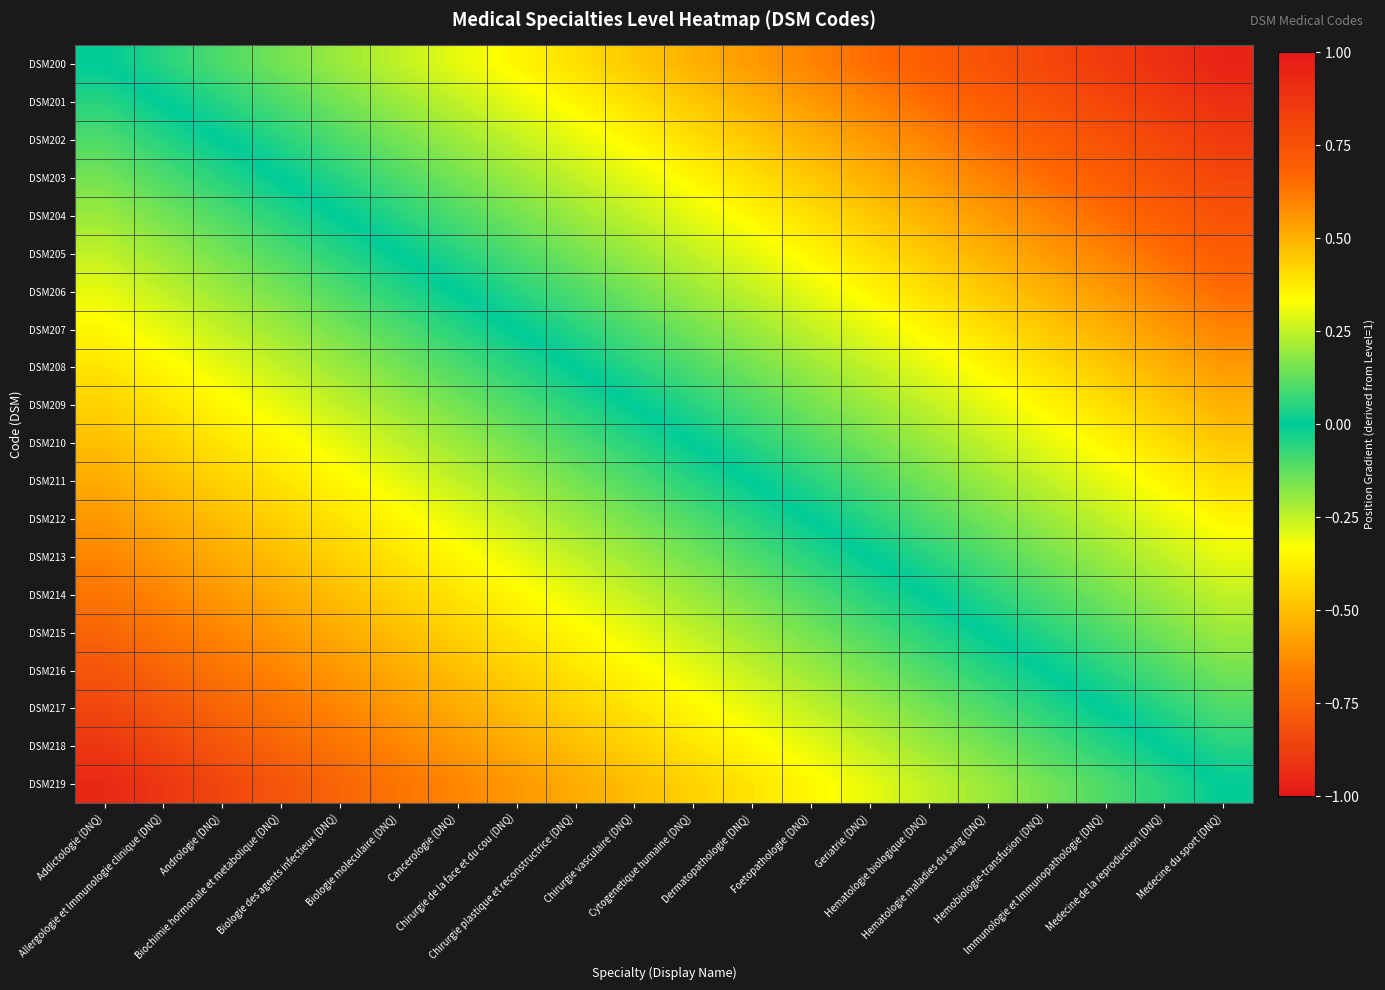

Reading left to right, extract all data points from this chart.

DSM200: Addictologie (DNQ)=0.0	Allergologie et Immunologie clinique (DNQ)=0.1	Andrologie (DNQ)=0.1	Biochimie hormonale et metabolique (DNQ)=0.1	Biologie des agents infectieux (DNQ)=0.2	Biologie moleculaire (DNQ)=0.2	Cancerologie (DNQ)=0.3	Chirurgie de la face et du cou (DNQ)=0.3	Chirurgie plastique et reconstructrice (DNQ)=0.4	Chirurgie vasculaire (DNQ)=0.5	Cytogenetique humaine (DNQ)=0.5	Dermatopathologie (DNQ)=0.6	Foetopathologie (DNQ)=0.6	Geriatrie (DNQ)=0.7	Hematologie biologique (DNQ)=0.7	Hematologie maladies du sang (DNQ)=0.8	Hemobiologie-transfusion (DNQ)=0.8	Immunologie et Immunopathologie (DNQ)=0.8	Medecine de la reproduction (DNQ)=0.9	Medecine du sport (DNQ)=0.9
DSM201: Addictologie (DNQ)=-0.1	Allergologie et Immunologie clinique (DNQ)=0.0	Andrologie (DNQ)=0.1	Biochimie hormonale et metabolique (DNQ)=0.1	Biologie des agents infectieux (DNQ)=0.2	Biologie moleculaire (DNQ)=0.2	Cancerologie (DNQ)=0.2	Chirurgie de la face et du cou (DNQ)=0.3	Chirurgie plastique et reconstructrice (DNQ)=0.4	Chirurgie vasculaire (DNQ)=0.4	Cytogenetique humaine (DNQ)=0.5	Dermatopathologie (DNQ)=0.5	Foetopathologie (DNQ)=0.5	Geriatrie (DNQ)=0.6	Hematologie biologique (DNQ)=0.6	Hematologie maladies du sang (DNQ)=0.7	Hemobiologie-transfusion (DNQ)=0.8	Immunologie et Immunopathologie (DNQ)=0.8	Medecine de la reproduction (DNQ)=0.8	Medecine du sport (DNQ)=0.9
DSM202: Addictologie (DNQ)=-0.1	Allergologie et Immunologie clinique (DNQ)=-0.1	Andrologie (DNQ)=0.0	Biochimie hormonale et metabolique (DNQ)=0.0	Biologie des agents infectieux (DNQ)=0.1	Biologie moleculaire (DNQ)=0.1	Cancerologie (DNQ)=0.2	Chirurgie de la face et du cou (DNQ)=0.2	Chirurgie plastique et reconstructrice (DNQ)=0.3	Chirurgie vasculaire (DNQ)=0.3	Cytogenetique humaine (DNQ)=0.4	Dermatopathologie (DNQ)=0.5	Foetopathologie (DNQ)=0.5	Geriatrie (DNQ)=0.6	Hematologie biologique (DNQ)=0.6	Hematologie maladies du sang (DNQ)=0.7	Hemobiologie-transfusion (DNQ)=0.7	Immunologie et Immunopathologie (DNQ)=0.8	Medecine de la reproduction (DNQ)=0.8	Medecine du sport (DNQ)=0.8
DSM203: Addictologie (DNQ)=-0.1	Allergologie et Immunologie clinique (DNQ)=-0.1	Andrologie (DNQ)=-0.0	Biochimie hormonale et metabolique (DNQ)=0.0	Biologie des agents infectieux (DNQ)=0.1	Biologie moleculaire (DNQ)=0.1	Cancerologie (DNQ)=0.1	Chirurgie de la face et du cou (DNQ)=0.2	Chirurgie plastique et reconstructrice (DNQ)=0.2	Chirurgie vasculaire (DNQ)=0.3	Cytogenetique humaine (DNQ)=0.3	Dermatopathologie (DNQ)=0.4	Foetopathologie (DNQ)=0.4	Geriatrie (DNQ)=0.5	Hematologie biologique (DNQ)=0.5	Hematologie maladies du sang (DNQ)=0.6	Hemobiologie-transfusion (DNQ)=0.7	Immunologie et Immunopathologie (DNQ)=0.7	Medecine de la reproduction (DNQ)=0.8	Medecine du sport (DNQ)=0.8
DSM204: Addictologie (DNQ)=-0.2	Allergologie et Immunologie clinique (DNQ)=-0.2	Andrologie (DNQ)=-0.1	Biochimie hormonale et metabolique (DNQ)=-0.1	Biologie des agents infectieux (DNQ)=0.0	Biologie moleculaire (DNQ)=0.0	Cancerologie (DNQ)=0.1	Chirurgie de la face et du cou (DNQ)=0.1	Chirurgie plastique et reconstructrice (DNQ)=0.2	Chirurgie vasculaire (DNQ)=0.2	Cytogenetique humaine (DNQ)=0.3	Dermatopathologie (DNQ)=0.4	Foetopathologie (DNQ)=0.4	Geriatrie (DNQ)=0.5	Hematologie biologique (DNQ)=0.5	Hematologie maladies du sang (DNQ)=0.6	Hemobiologie-transfusion (DNQ)=0.6	Immunologie et Immunopathologie (DNQ)=0.6	Medecine de la reproduction (DNQ)=0.7	Medecine du sport (DNQ)=0.8
DSM205: Addictologie (DNQ)=-0.2	Allergologie et Immunologie clinique (DNQ)=-0.2	Andrologie (DNQ)=-0.1	Biochimie hormonale et metabolique (DNQ)=-0.1	Biologie des agents infectieux (DNQ)=-0.0	Biologie moleculaire (DNQ)=0.0	Cancerologie (DNQ)=0.0	Chirurgie de la face et du cou (DNQ)=0.1	Chirurgie plastique et reconstructrice (DNQ)=0.2	Chirurgie vasculaire (DNQ)=0.2	Cytogenetique humaine (DNQ)=0.2	Dermatopathologie (DNQ)=0.3	Foetopathologie (DNQ)=0.3	Geriatrie (DNQ)=0.4	Hematologie biologique (DNQ)=0.4	Hematologie maladies du sang (DNQ)=0.5	Hemobiologie-transfusion (DNQ)=0.6	Immunologie et Immunopathologie (DNQ)=0.6	Medecine de la reproduction (DNQ)=0.7	Medecine du sport (DNQ)=0.7
DSM206: Addictologie (DNQ)=-0.3	Allergologie et Immunologie clinique (DNQ)=-0.2	Andrologie (DNQ)=-0.2	Biochimie hormonale et metabolique (DNQ)=-0.1	Biologie des agents infectieux (DNQ)=-0.1	Biologie moleculaire (DNQ)=-0.0	Cancerologie (DNQ)=0.0	Chirurgie de la face et du cou (DNQ)=0.0	Chirurgie plastique et reconstructrice (DNQ)=0.1	Chirurgie vasculaire (DNQ)=0.2	Cytogenetique humaine (DNQ)=0.2	Dermatopathologie (DNQ)=0.3	Foetopathologie (DNQ)=0.3	Geriatrie (DNQ)=0.4	Hematologie biologique (DNQ)=0.4	Hematologie maladies du sang (DNQ)=0.5	Hemobiologie-transfusion (DNQ)=0.5	Immunologie et Immunopathologie (DNQ)=0.6	Medecine de la reproduction (DNQ)=0.6	Medecine du sport (DNQ)=0.6
DSM207: Addictologie (DNQ)=-0.3	Allergologie et Immunologie clinique (DNQ)=-0.3	Andrologie (DNQ)=-0.2	Biochimie hormonale et metabolique (DNQ)=-0.2	Biologie des agents infectieux (DNQ)=-0.1	Biologie moleculaire (DNQ)=-0.1	Cancerologie (DNQ)=-0.0	Chirurgie de la face et du cou (DNQ)=0.0	Chirurgie plastique et reconstructrice (DNQ)=0.1	Chirurgie vasculaire (DNQ)=0.1	Cytogenetique humaine (DNQ)=0.2	Dermatopathologie (DNQ)=0.2	Foetopathologie (DNQ)=0.2	Geriatrie (DNQ)=0.3	Hematologie biologique (DNQ)=0.3	Hematologie maladies du sang (DNQ)=0.4	Hemobiologie-transfusion (DNQ)=0.5	Immunologie et Immunopathologie (DNQ)=0.5	Medecine de la reproduction (DNQ)=0.6	Medecine du sport (DNQ)=0.6
DSM208: Addictologie (DNQ)=-0.4	Allergologie et Immunologie clinique (DNQ)=-0.4	Andrologie (DNQ)=-0.3	Biochimie hormonale et metabolique (DNQ)=-0.2	Biologie des agents infectieux (DNQ)=-0.2	Biologie moleculaire (DNQ)=-0.2	Cancerologie (DNQ)=-0.1	Chirurgie de la face et du cou (DNQ)=-0.1	Chirurgie plastique et reconstructrice (DNQ)=0.0	Chirurgie vasculaire (DNQ)=0.0	Cytogenetique humaine (DNQ)=0.1	Dermatopathologie (DNQ)=0.2	Foetopathologie (DNQ)=0.2	Geriatrie (DNQ)=0.2	Hematologie biologique (DNQ)=0.3	Hematologie maladies du sang (DNQ)=0.3	Hemobiologie-transfusion (DNQ)=0.4	Immunologie et Immunopathologie (DNQ)=0.4	Medecine de la reproduction (DNQ)=0.5	Medecine du sport (DNQ)=0.5
DSM209: Addictologie (DNQ)=-0.5	Allergologie et Immunologie clinique (DNQ)=-0.4	Andrologie (DNQ)=-0.3	Biochimie hormonale et metabolique (DNQ)=-0.3	Biologie des agents infectieux (DNQ)=-0.2	Biologie moleculaire (DNQ)=-0.2	Cancerologie (DNQ)=-0.2	Chirurgie de la face et du cou (DNQ)=-0.1	Chirurgie plastique et reconstructrice (DNQ)=-0.0	Chirurgie vasculaire (DNQ)=0.0	Cytogenetique humaine (DNQ)=0.0	Dermatopathologie (DNQ)=0.1	Foetopathologie (DNQ)=0.1	Geriatrie (DNQ)=0.2	Hematologie biologique (DNQ)=0.2	Hematologie maladies du sang (DNQ)=0.3	Hemobiologie-transfusion (DNQ)=0.4	Immunologie et Immunopathologie (DNQ)=0.4	Medecine de la reproduction (DNQ)=0.5	Medecine du sport (DNQ)=0.5
DSM210: Addictologie (DNQ)=-0.5	Allergologie et Immunologie clinique (DNQ)=-0.5	Andrologie (DNQ)=-0.4	Biochimie hormonale et metabolique (DNQ)=-0.3	Biologie des agents infectieux (DNQ)=-0.3	Biologie moleculaire (DNQ)=-0.2	Cancerologie (DNQ)=-0.2	Chirurgie de la face et du cou (DNQ)=-0.2	Chirurgie plastique et reconstructrice (DNQ)=-0.1	Chirurgie vasculaire (DNQ)=-0.0	Cytogenetique humaine (DNQ)=0.0	Dermatopathologie (DNQ)=0.1	Foetopathologie (DNQ)=0.1	Geriatrie (DNQ)=0.2	Hematologie biologique (DNQ)=0.2	Hematologie maladies du sang (DNQ)=0.2	Hemobiologie-transfusion (DNQ)=0.3	Immunologie et Immunopathologie (DNQ)=0.3	Medecine de la reproduction (DNQ)=0.4	Medecine du sport (DNQ)=0.4
DSM211: Addictologie (DNQ)=-0.6	Allergologie et Immunologie clinique (DNQ)=-0.5	Andrologie (DNQ)=-0.5	Biochimie hormonale et metabolique (DNQ)=-0.4	Biologie des agents infectieux (DNQ)=-0.4	Biologie moleculaire (DNQ)=-0.3	Cancerologie (DNQ)=-0.3	Chirurgie de la face et du cou (DNQ)=-0.2	Chirurgie plastique et reconstructrice (DNQ)=-0.2	Chirurgie vasculaire (DNQ)=-0.1	Cytogenetique humaine (DNQ)=-0.1	Dermatopathologie (DNQ)=0.0	Foetopathologie (DNQ)=0.0	Geriatrie (DNQ)=0.1	Hematologie biologique (DNQ)=0.1	Hematologie maladies du sang (DNQ)=0.2	Hemobiologie-transfusion (DNQ)=0.2	Immunologie et Immunopathologie (DNQ)=0.3	Medecine de la reproduction (DNQ)=0.3	Medecine du sport (DNQ)=0.4
DSM212: Addictologie (DNQ)=-0.6	Allergologie et Immunologie clinique (DNQ)=-0.5	Andrologie (DNQ)=-0.5	Biochimie hormonale et metabolique (DNQ)=-0.4	Biologie des agents infectieux (DNQ)=-0.4	Biologie moleculaire (DNQ)=-0.3	Cancerologie (DNQ)=-0.3	Chirurgie de la face et du cou (DNQ)=-0.2	Chirurgie plastique et reconstructrice (DNQ)=-0.2	Chirurgie vasculaire (DNQ)=-0.1	Cytogenetique humaine (DNQ)=-0.1	Dermatopathologie (DNQ)=-0.0	Foetopathologie (DNQ)=0.0	Geriatrie (DNQ)=0.1	Hematologie biologique (DNQ)=0.1	Hematologie maladies du sang (DNQ)=0.2	Hemobiologie-transfusion (DNQ)=0.2	Immunologie et Immunopathologie (DNQ)=0.2	Medecine de la reproduction (DNQ)=0.3	Medecine du sport (DNQ)=0.3
DSM213: Addictologie (DNQ)=-0.7	Allergologie et Immunologie clinique (DNQ)=-0.6	Andrologie (DNQ)=-0.6	Biochimie hormonale et metabolique (DNQ)=-0.5	Biologie des agents infectieux (DNQ)=-0.5	Biologie moleculaire (DNQ)=-0.4	Cancerologie (DNQ)=-0.4	Chirurgie de la face et du cou (DNQ)=-0.3	Chirurgie plastique et reconstructrice (DNQ)=-0.2	Chirurgie vasculaire (DNQ)=-0.2	Cytogenetique humaine (DNQ)=-0.2	Dermatopathologie (DNQ)=-0.1	Foetopathologie (DNQ)=-0.1	Geriatrie (DNQ)=0.0	Hematologie biologique (DNQ)=0.0	Hematologie maladies du sang (DNQ)=0.1	Hemobiologie-transfusion (DNQ)=0.2	Immunologie et Immunopathologie (DNQ)=0.2	Medecine de la reproduction (DNQ)=0.2	Medecine du sport (DNQ)=0.3
DSM214: Addictologie (DNQ)=-0.7	Allergologie et Immunologie clinique (DNQ)=-0.6	Andrologie (DNQ)=-0.6	Biochimie hormonale et metabolique (DNQ)=-0.5	Biologie des agents infectieux (DNQ)=-0.5	Biologie moleculaire (DNQ)=-0.4	Cancerologie (DNQ)=-0.4	Chirurgie de la face et du cou (DNQ)=-0.3	Chirurgie plastique et reconstructrice (DNQ)=-0.3	Chirurgie vasculaire (DNQ)=-0.2	Cytogenetique humaine (DNQ)=-0.2	Dermatopathologie (DNQ)=-0.1	Foetopathologie (DNQ)=-0.1	Geriatrie (DNQ)=-0.0	Hematologie biologique (DNQ)=0.0	Hematologie maladies du sang (DNQ)=0.1	Hemobiologie-transfusion (DNQ)=0.1	Immunologie et Immunopathologie (DNQ)=0.2	Medecine de la reproduction (DNQ)=0.2	Medecine du sport (DNQ)=0.2
DSM215: Addictologie (DNQ)=-0.8	Allergologie et Immunologie clinique (DNQ)=-0.7	Andrologie (DNQ)=-0.7	Biochimie hormonale et metabolique (DNQ)=-0.6	Biologie des agents infectieux (DNQ)=-0.6	Biologie moleculaire (DNQ)=-0.5	Cancerologie (DNQ)=-0.5	Chirurgie de la face et du cou (DNQ)=-0.4	Chirurgie plastique et reconstructrice (DNQ)=-0.3	Chirurgie vasculaire (DNQ)=-0.3	Cytogenetique humaine (DNQ)=-0.2	Dermatopathologie (DNQ)=-0.2	Foetopathologie (DNQ)=-0.2	Geriatrie (DNQ)=-0.1	Hematologie biologique (DNQ)=-0.1	Hematologie maladies du sang (DNQ)=0.0	Hemobiologie-transfusion (DNQ)=0.1	Immunologie et Immunopathologie (DNQ)=0.1	Medecine de la reproduction (DNQ)=0.2	Medecine du sport (DNQ)=0.2
DSM216: Addictologie (DNQ)=-0.8	Allergologie et Immunologie clinique (DNQ)=-0.8	Andrologie (DNQ)=-0.7	Biochimie hormonale et metabolique (DNQ)=-0.7	Biologie des agents infectieux (DNQ)=-0.6	Biologie moleculaire (DNQ)=-0.6	Cancerologie (DNQ)=-0.5	Chirurgie de la face et du cou (DNQ)=-0.5	Chirurgie plastique et reconstructrice (DNQ)=-0.4	Chirurgie vasculaire (DNQ)=-0.4	Cytogenetique humaine (DNQ)=-0.3	Dermatopathologie (DNQ)=-0.2	Foetopathologie (DNQ)=-0.2	Geriatrie (DNQ)=-0.2	Hematologie biologique (DNQ)=-0.1	Hematologie maladies du sang (DNQ)=-0.1	Hemobiologie-transfusion (DNQ)=0.0	Immunologie et Immunopathologie (DNQ)=0.0	Medecine de la reproduction (DNQ)=0.1	Medecine du sport (DNQ)=0.1
DSM217: Addictologie (DNQ)=-0.8	Allergologie et Immunologie clinique (DNQ)=-0.8	Andrologie (DNQ)=-0.8	Biochimie hormonale et metabolique (DNQ)=-0.7	Biologie des agents infectieux (DNQ)=-0.6	Biologie moleculaire (DNQ)=-0.6	Cancerologie (DNQ)=-0.6	Chirurgie de la face et du cou (DNQ)=-0.5	Chirurgie plastique et reconstructrice (DNQ)=-0.4	Chirurgie vasculaire (DNQ)=-0.4	Cytogenetique humaine (DNQ)=-0.3	Dermatopathologie (DNQ)=-0.3	Foetopathologie (DNQ)=-0.2	Geriatrie (DNQ)=-0.2	Hematologie biologique (DNQ)=-0.2	Hematologie maladies du sang (DNQ)=-0.1	Hemobiologie-transfusion (DNQ)=-0.0	Immunologie et Immunopathologie (DNQ)=0.0	Medecine de la reproduction (DNQ)=0.1	Medecine du sport (DNQ)=0.1
DSM218: Addictologie (DNQ)=-0.9	Allergologie et Immunologie clinique (DNQ)=-0.8	Andrologie (DNQ)=-0.8	Biochimie hormonale et metabolique (DNQ)=-0.8	Biologie des agents infectieux (DNQ)=-0.7	Biologie moleculaire (DNQ)=-0.7	Cancerologie (DNQ)=-0.6	Chirurgie de la face et du cou (DNQ)=-0.6	Chirurgie plastique et reconstructrice (DNQ)=-0.5	Chirurgie vasculaire (DNQ)=-0.5	Cytogenetique humaine (DNQ)=-0.4	Dermatopathologie (DNQ)=-0.3	Foetopathologie (DNQ)=-0.3	Geriatrie (DNQ)=-0.2	Hematologie biologique (DNQ)=-0.2	Hematologie maladies du sang (DNQ)=-0.2	Hemobiologie-transfusion (DNQ)=-0.1	Immunologie et Immunopathologie (DNQ)=-0.1	Medecine de la reproduction (DNQ)=0.0	Medecine du sport (DNQ)=0.0
DSM219: Addictologie (DNQ)=-0.9	Allergologie et Immunologie clinique (DNQ)=-0.9	Andrologie (DNQ)=-0.8	Biochimie hormonale et metabolique (DNQ)=-0.8	Biologie des agents infectieux (DNQ)=-0.8	Biologie moleculaire (DNQ)=-0.7	Cancerologie (DNQ)=-0.6	Chirurgie de la face et du cou (DNQ)=-0.6	Chirurgie plastique et reconstructrice (DNQ)=-0.5	Chirurgie vasculaire (DNQ)=-0.5	Cytogenetique humaine (DNQ)=-0.4	Dermatopathologie (DNQ)=-0.4	Foetopathologie (DNQ)=-0.3	Geriatrie (DNQ)=-0.3	Hematologie biologique (DNQ)=-0.2	Hematologie maladies du sang (DNQ)=-0.2	Hemobiologie-transfusion (DNQ)=-0.1	Immunologie et Immunopathologie (DNQ)=-0.1	Medecine de la reproduction (DNQ)=-0.0	Medecine du sport (DNQ)=0.0